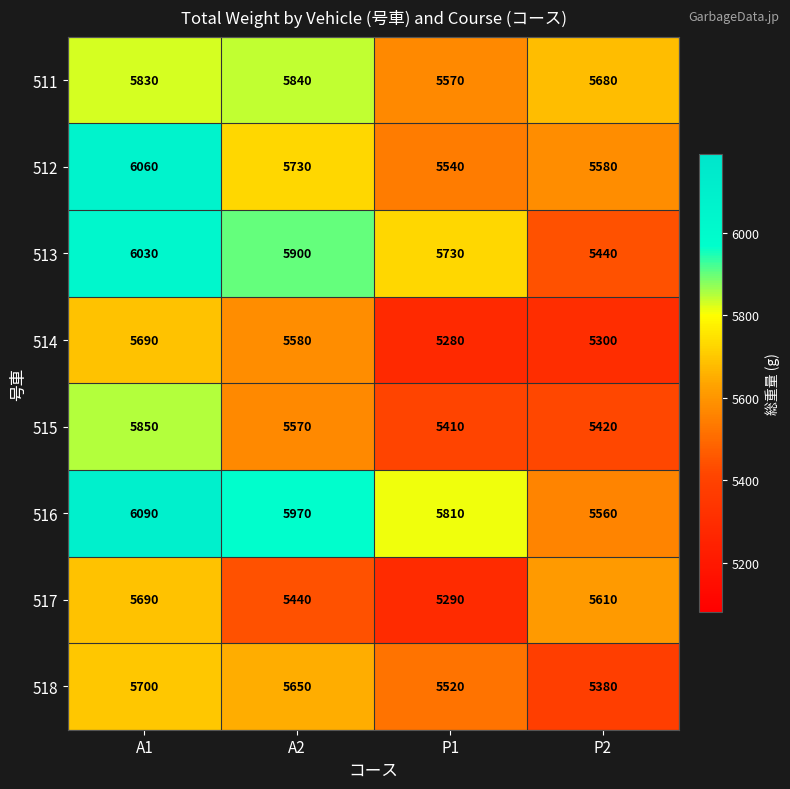

How many values in the 515 series are below 5570?

2